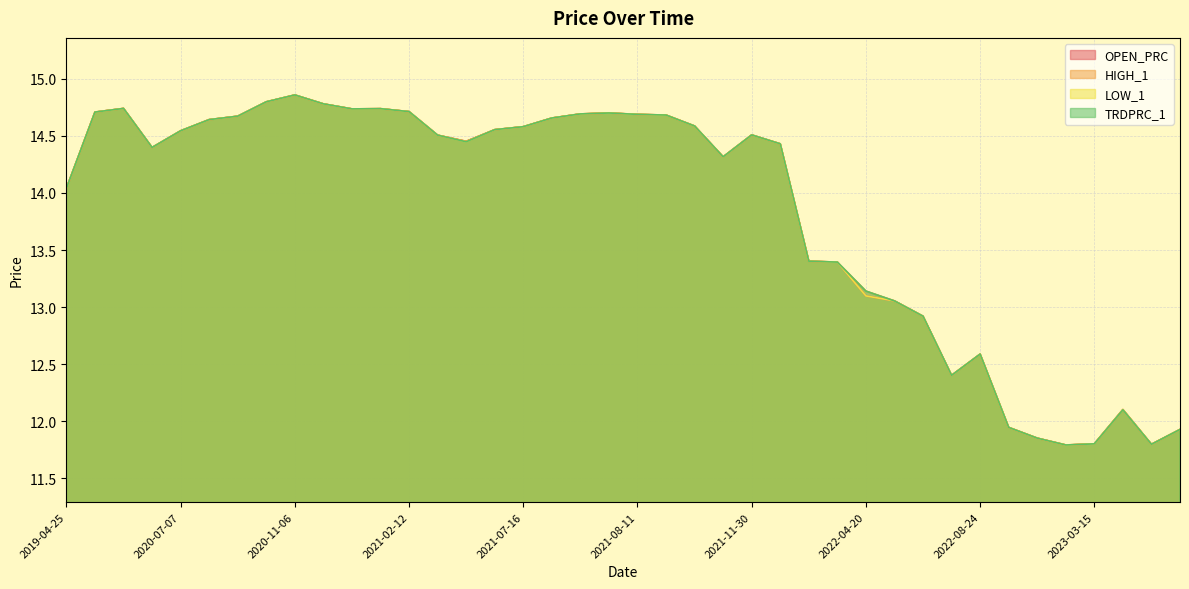

Reading right to left, list all the values displayed in this chart.

OPEN_PRC: 11.9	11.8	12.1	11.8	11.8	11.9	11.9	12.6	12.4	12.9	13.1	13.1	13.4	13.4	14.4	14.5	14.3	14.6	14.7	14.7	14.7	14.7	14.7	14.6	14.6	14.5	14.5	14.7	14.7	14.7	14.8	14.9	14.8	14.7	14.6	14.5	14.4	14.7	14.7	14.0
HIGH_1: 11.9	11.8	12.1	11.8	11.8	11.9	11.9	12.6	12.4	12.9	13.1	13.1	13.4	13.4	14.4	14.5	14.3	14.6	14.7	14.7	14.7	14.7	14.7	14.6	14.6	14.5	14.5	14.7	14.7	14.7	14.8	14.9	14.8	14.7	14.6	14.5	14.4	14.7	14.7	14.0
LOW_1: 11.9	11.8	12.1	11.8	11.8	11.9	11.9	12.6	12.4	12.9	13.1	13.1	13.4	13.4	14.4	14.5	14.3	14.6	14.7	14.7	14.7	14.7	14.7	14.6	14.6	14.4	14.5	14.7	14.7	14.7	14.8	14.9	14.8	14.7	14.6	14.5	14.4	14.7	14.7	14.0
TRDPRC_1: 11.9	11.8	12.1	11.8	11.8	11.9	11.9	12.6	12.4	12.9	13.1	13.1	13.4	13.4	14.4	14.5	14.3	14.6	14.7	14.7	14.7	14.7	14.7	14.6	14.6	14.4	14.5	14.7	14.7	14.7	14.8	14.9	14.8	14.7	14.6	14.5	14.4	14.7	14.7	14.0